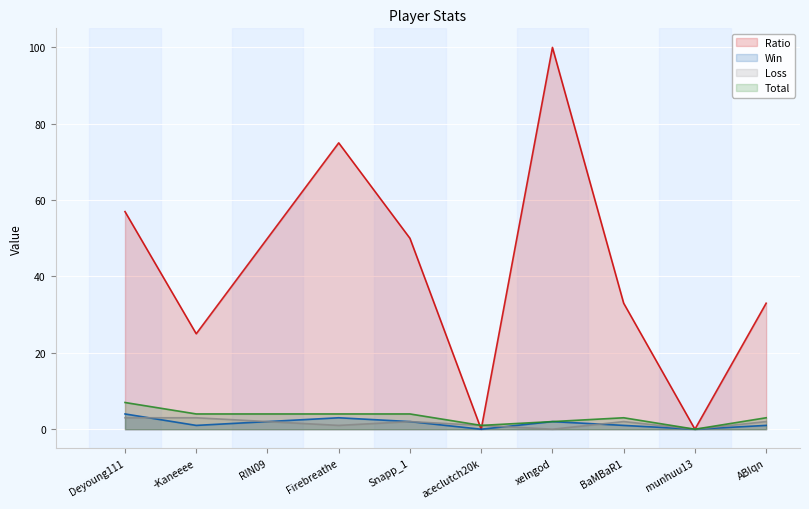

At xelngod, list the series in order from largest to smallest.

Ratio, Win, Total, Loss